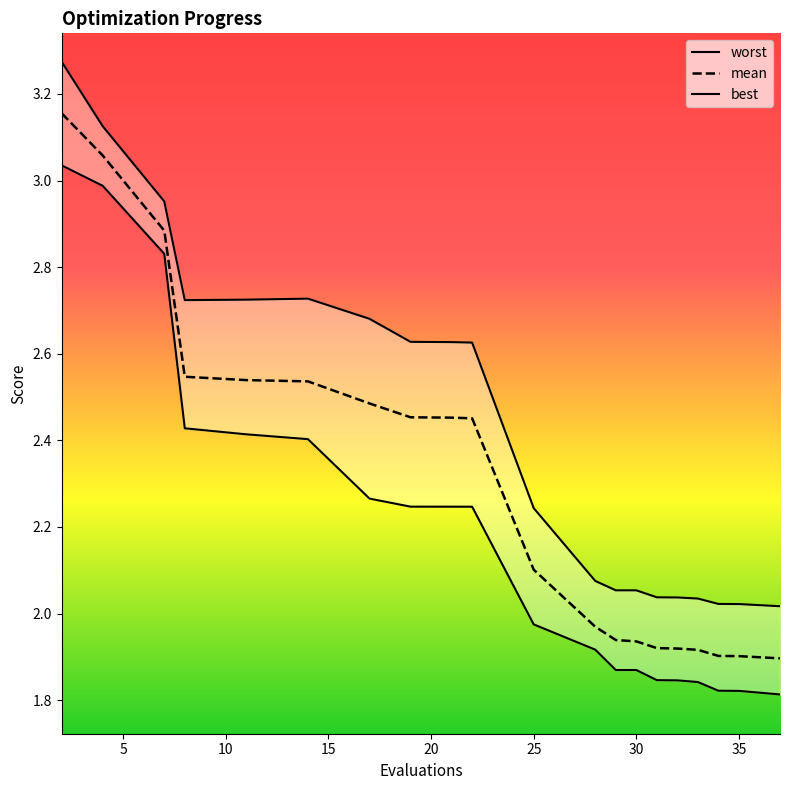

What is the average value of the mean series?

2.3